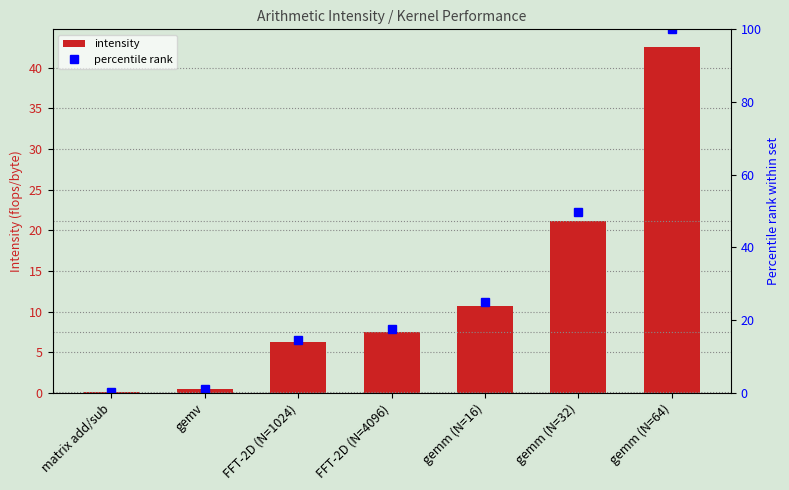

What is the value of the percentile rank bar at the 1st from the left?

0.3